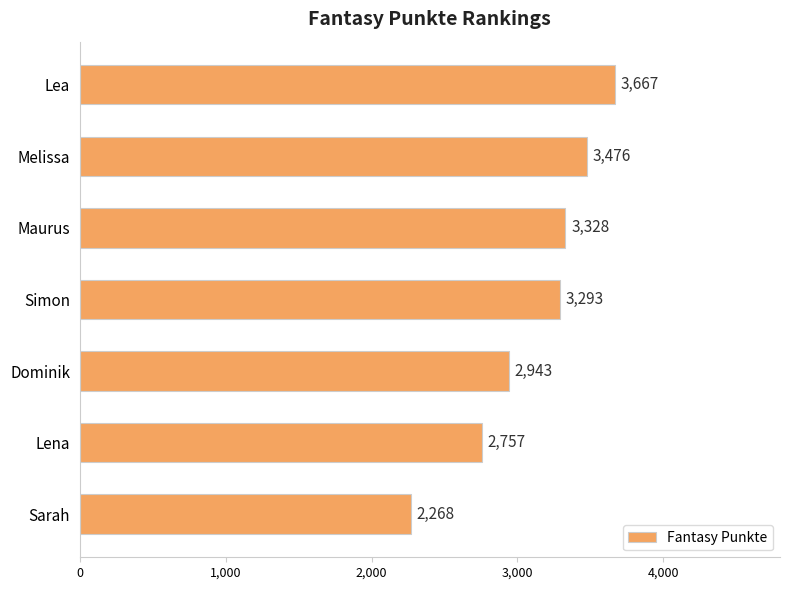

What is the difference between the second highest and minimum values?

1208